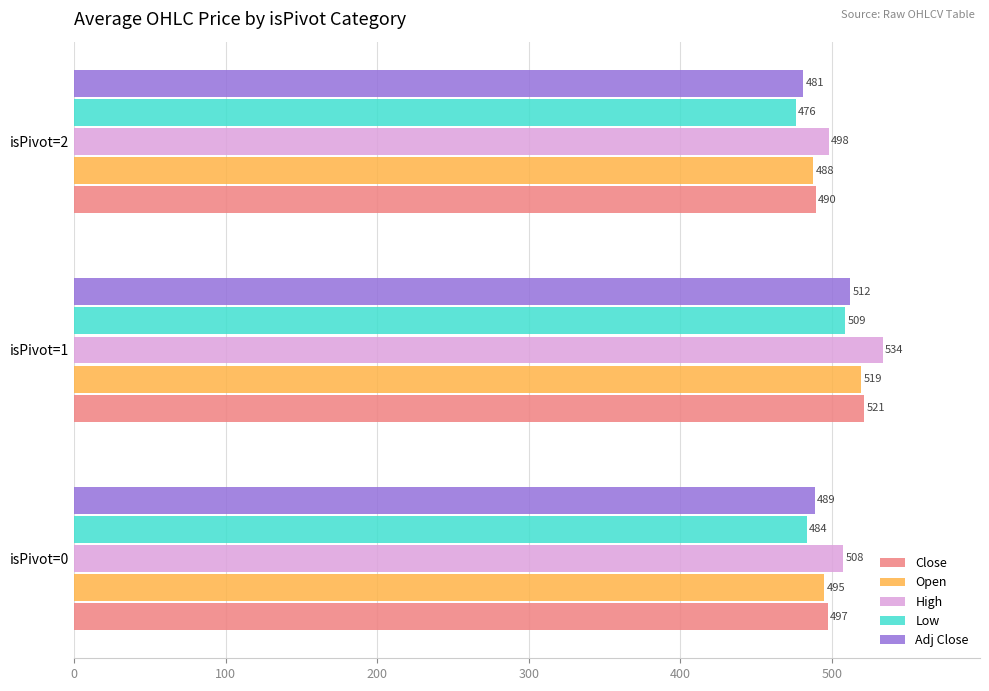

List the series in order of their peak value, highest first.

High, Close, Open, Adj Close, Low